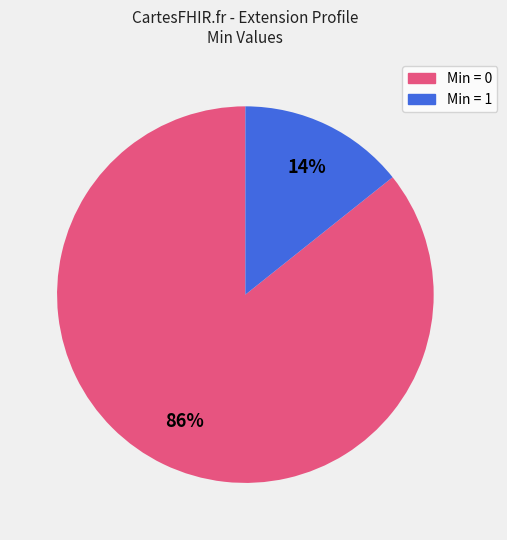

Is there any slice that represents more than half of the pie?

Yes